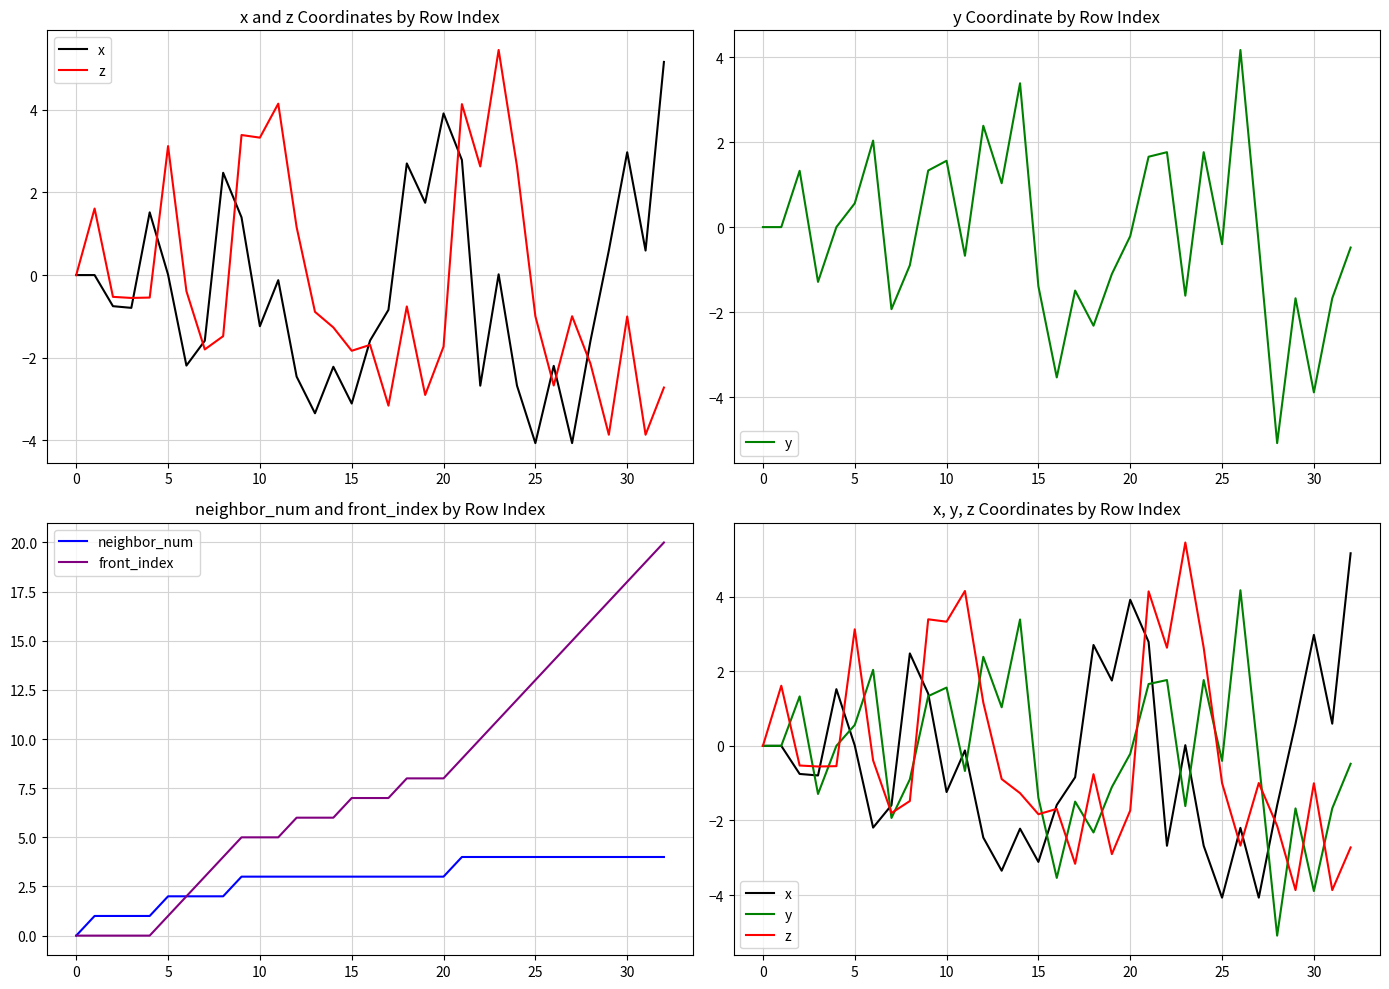

True or false: z has a value of -3.2 at 17.

True